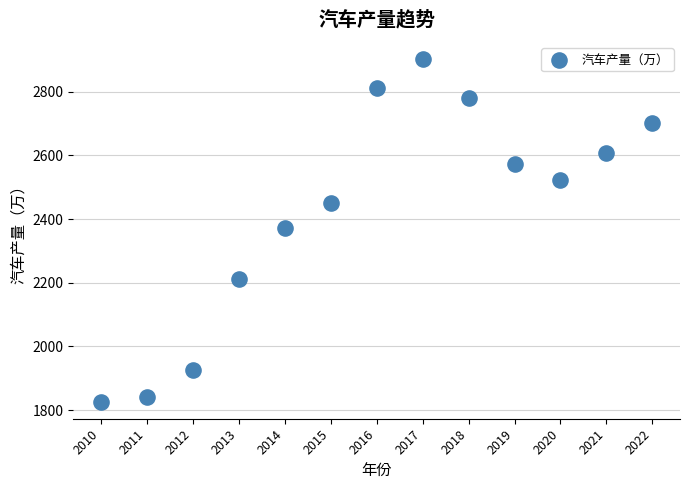

What is the range of X values (max minus min)?

12.0